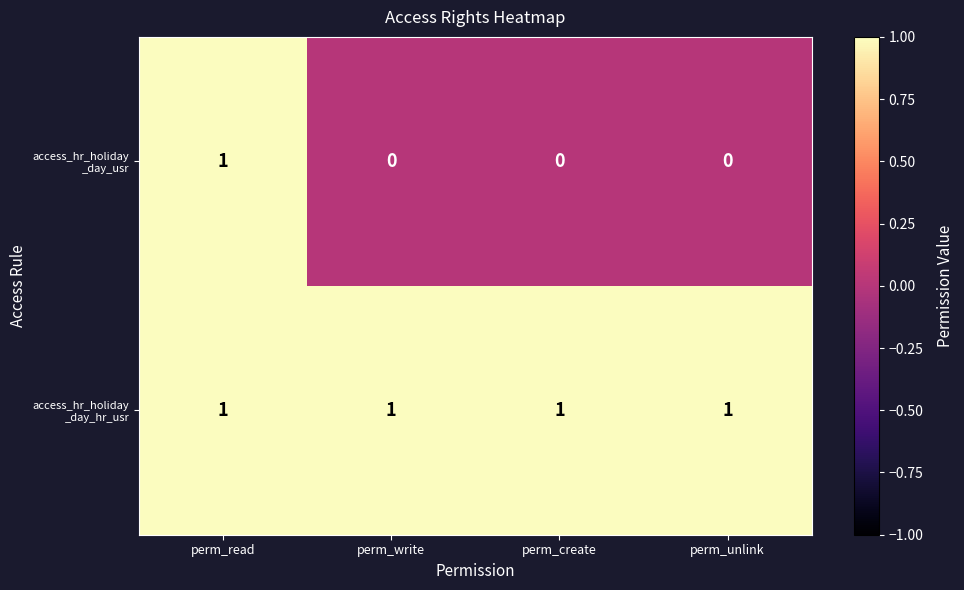

At which category is the sum across all series the highest?

perm_read